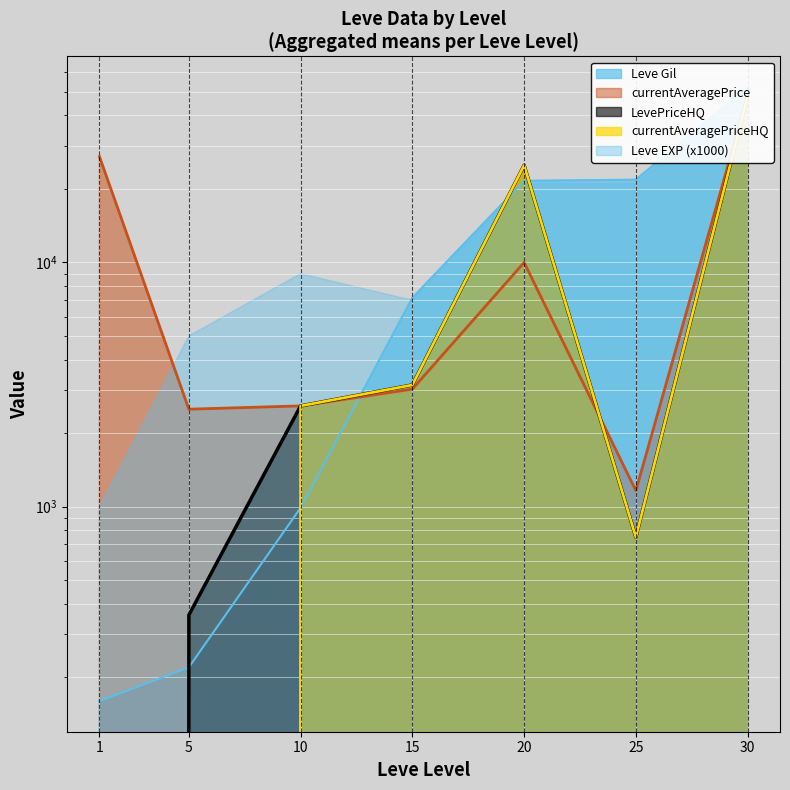

In LevePriceHQ, how many points are lower than both neighbors (excluding endpoints)?

1